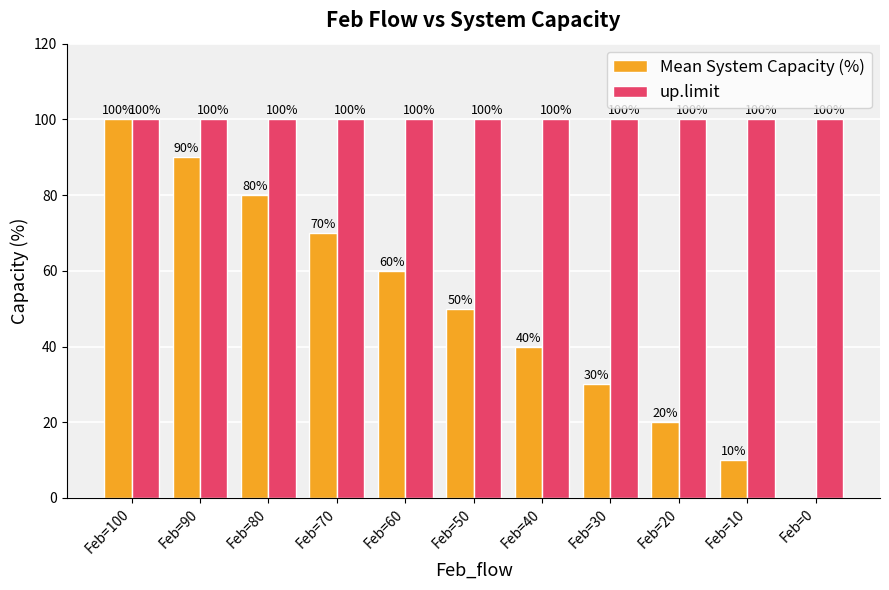

True or false: Mean System Capacity (%) has a value of 0 at Feb=0.

True